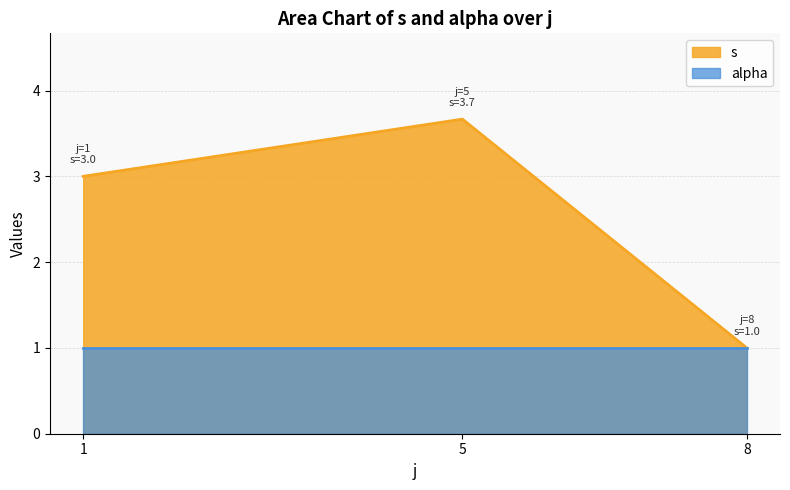

The alpha series shows 1.6 at 1. True or false?

False